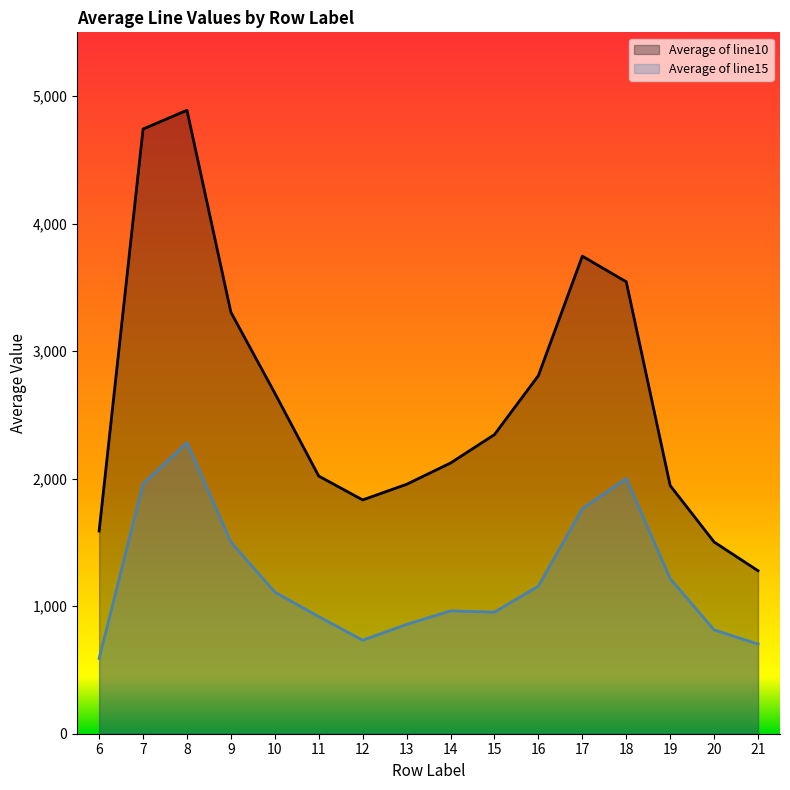

Reading left to right, extract all data points from this chart.

Average of line10: 6=1589.6	7=4741.8	8=4888.9	9=3304.9	10=2670.4	11=2020.2	12=1833.5	13=1955.9	14=2122.8	15=2345.8	16=2808.6	17=3744.8	18=3544.0	19=1946.1	20=1503.4	21=1278.1
Average of line15: 6=590.2	7=1959.7	8=2281.6	9=1502.5	10=1110.6	11=918.2	12=733.3	13=857.1	14=963.4	15=953.2	16=1157.6	17=1764.4	18=2001.0	19=1215.9	20=814.2	21=703.1